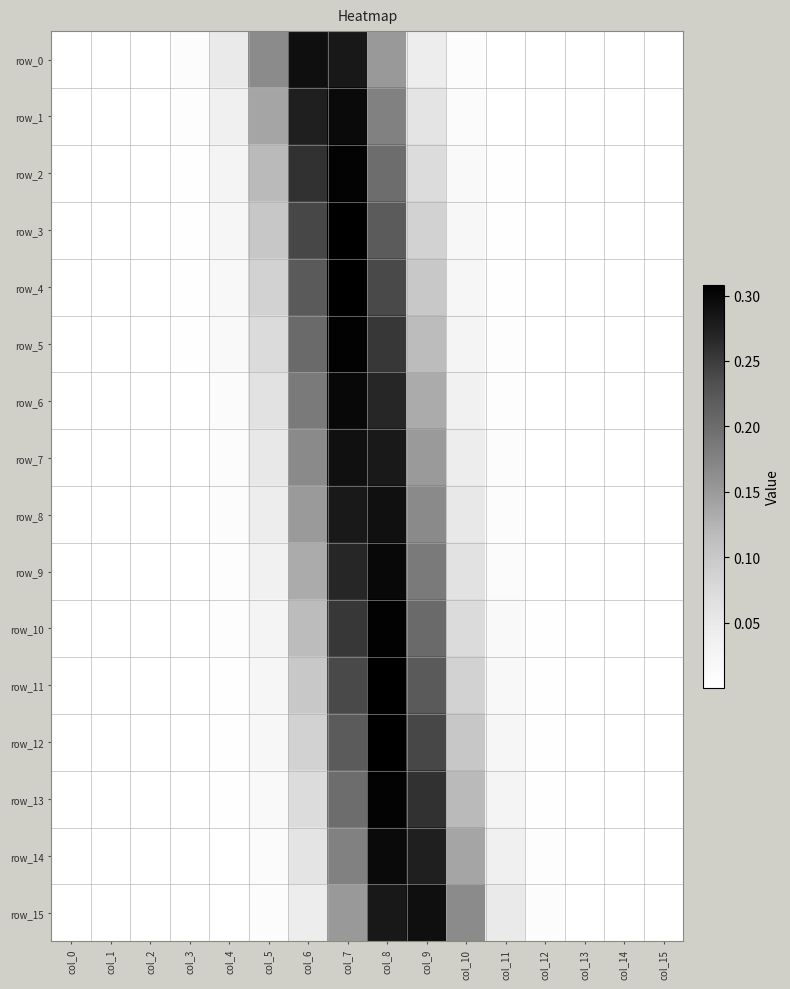

Is it true that row_9 equals 0.1 at col_6?

False